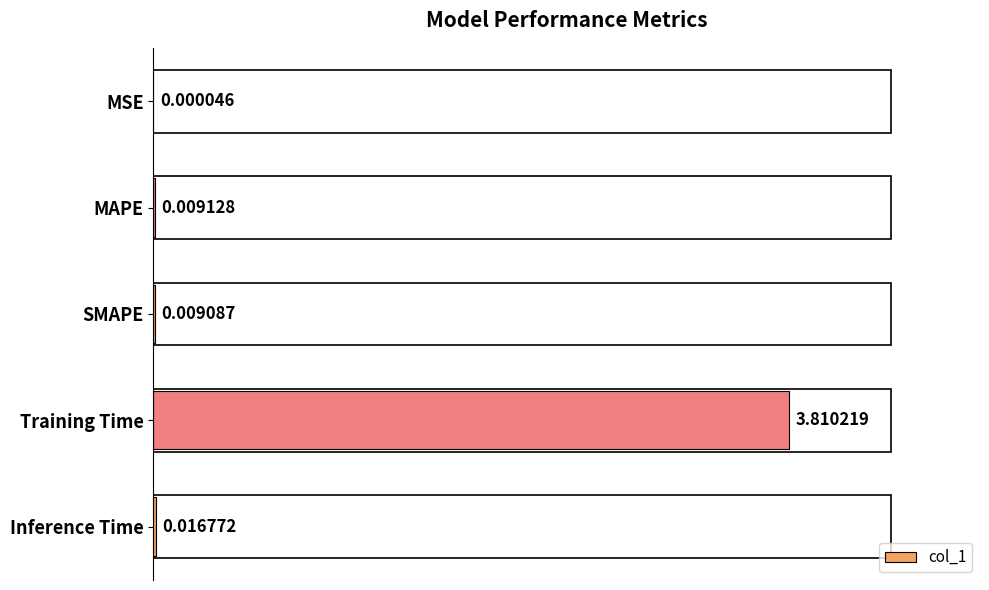

What is the average value?

0.8